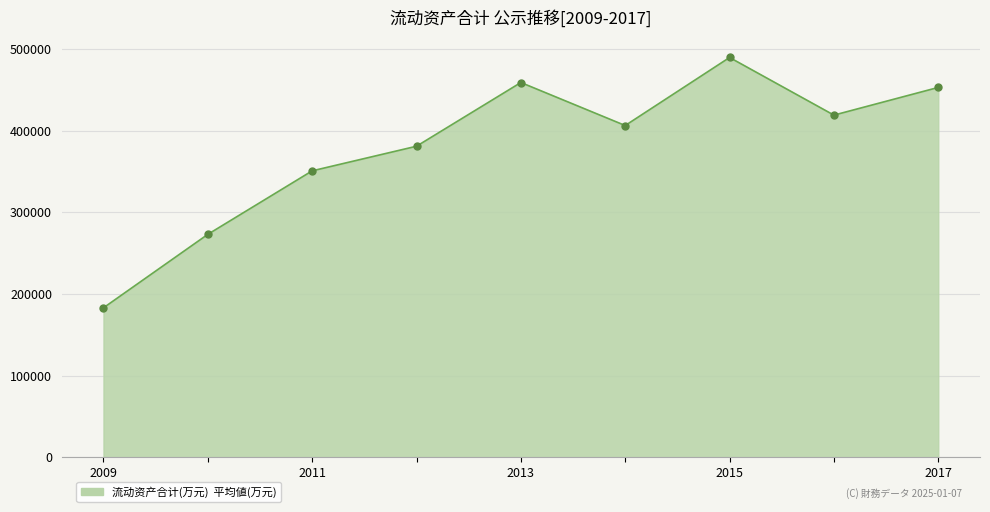

What is the smallest value displayed?

183011